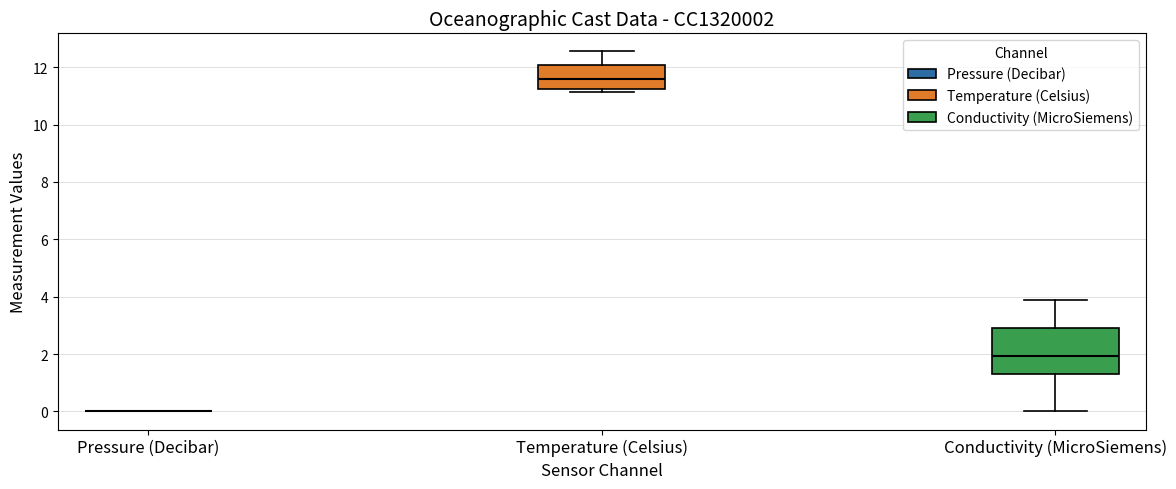

Reading left to right, read every box against the y-axis: the position of its median line, the range the box covers, and the ends of its whiskers. The values are not printed on the chart, so give them approximately, as read against the axis.

Pressure (Decibar): box collapsed to a line at 0.0, whiskers 0.0 to 0.0
Temperature (Celsius): median 11.6, box 11.2 to 12.0, whiskers 11.2 (just below the box's lower edge) to 12.6
Conductivity (MicroSiemens): median 2.0, box 1.2 to 3.0, whiskers 0.0 to 4.0